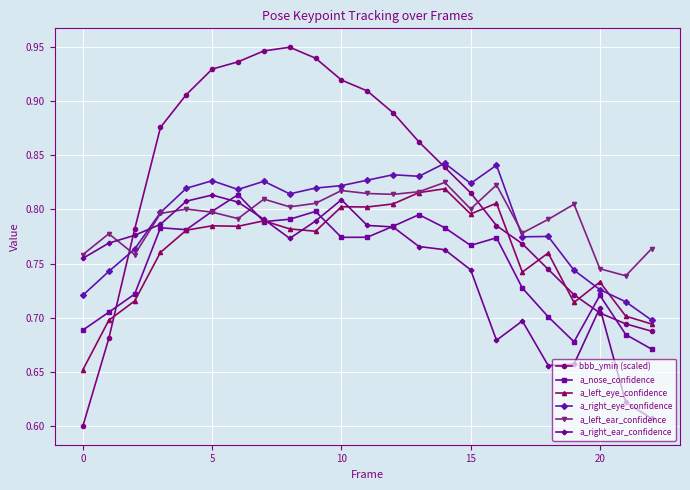

Count the a_left_eye_confidence values in the range 0 to 1.

23